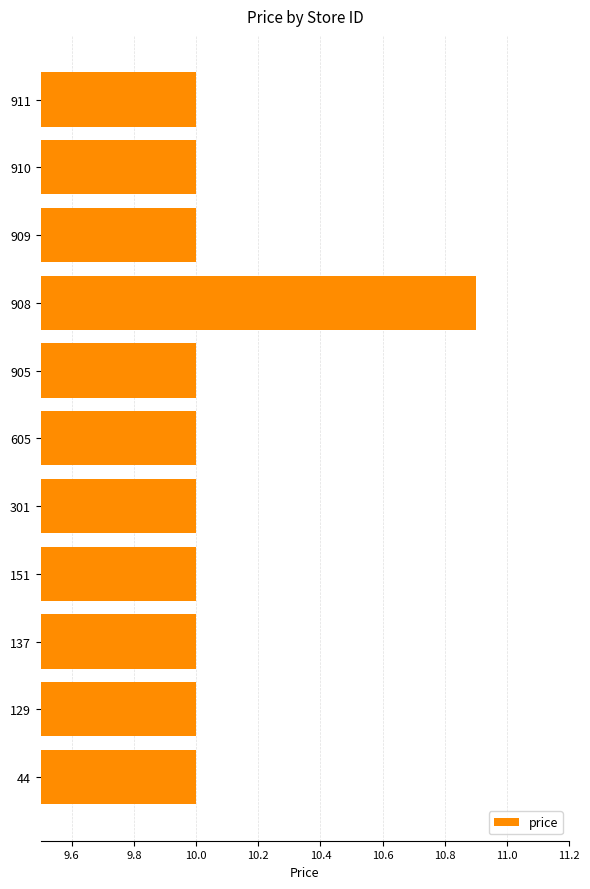

What is the approximate value at 911?

10.0